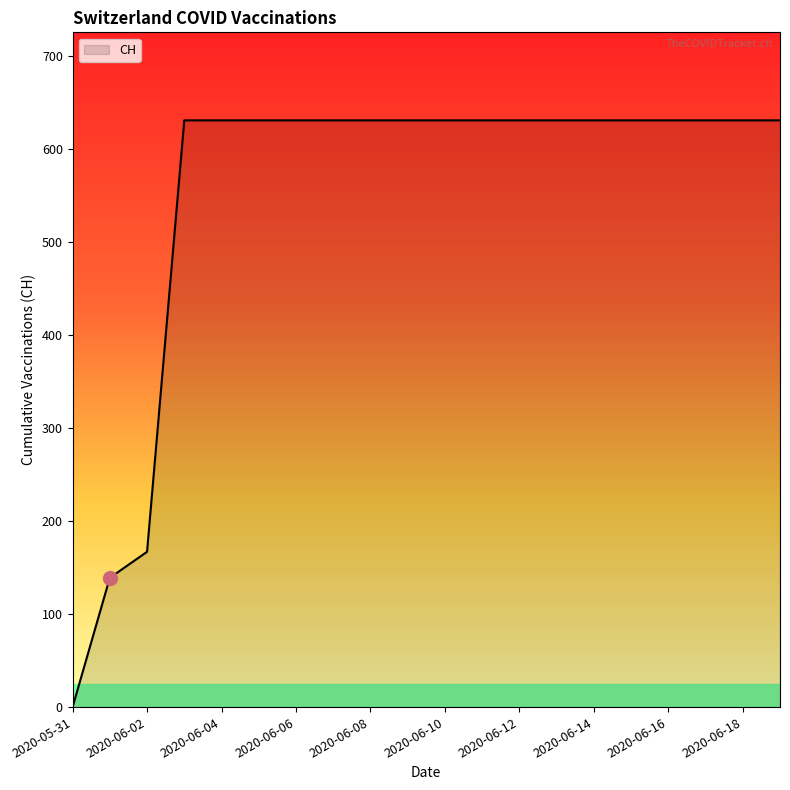

What is the maximum value shown in the chart?

631